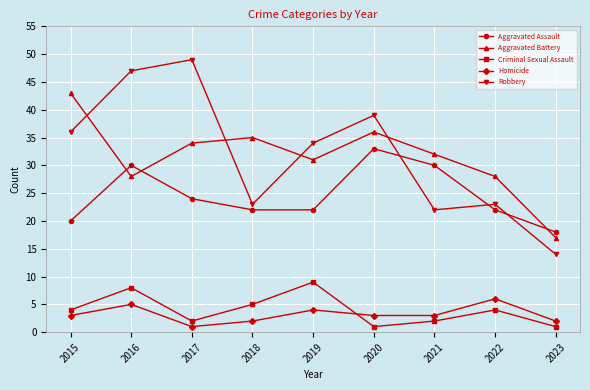

What is the minimum value shown in the chart?

1